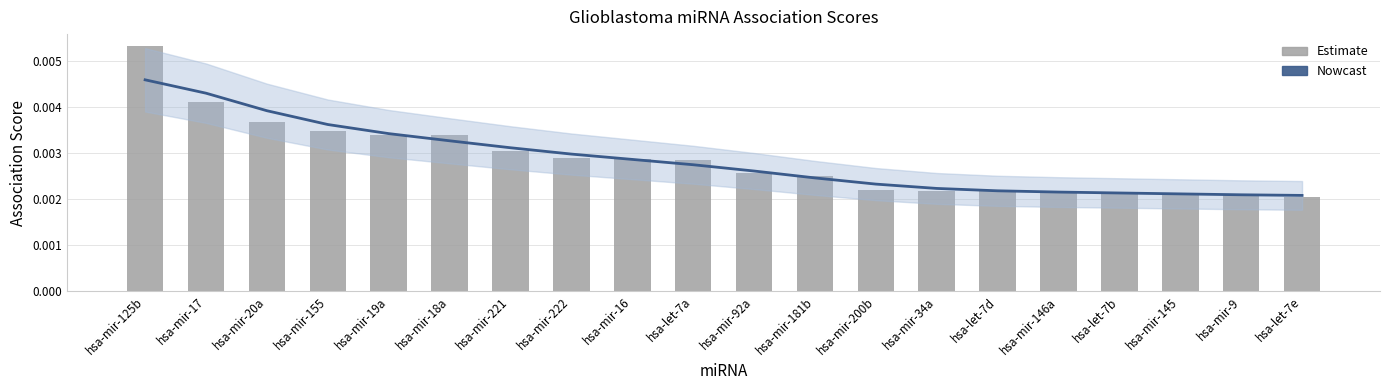

How many series are shown in this chart?

2